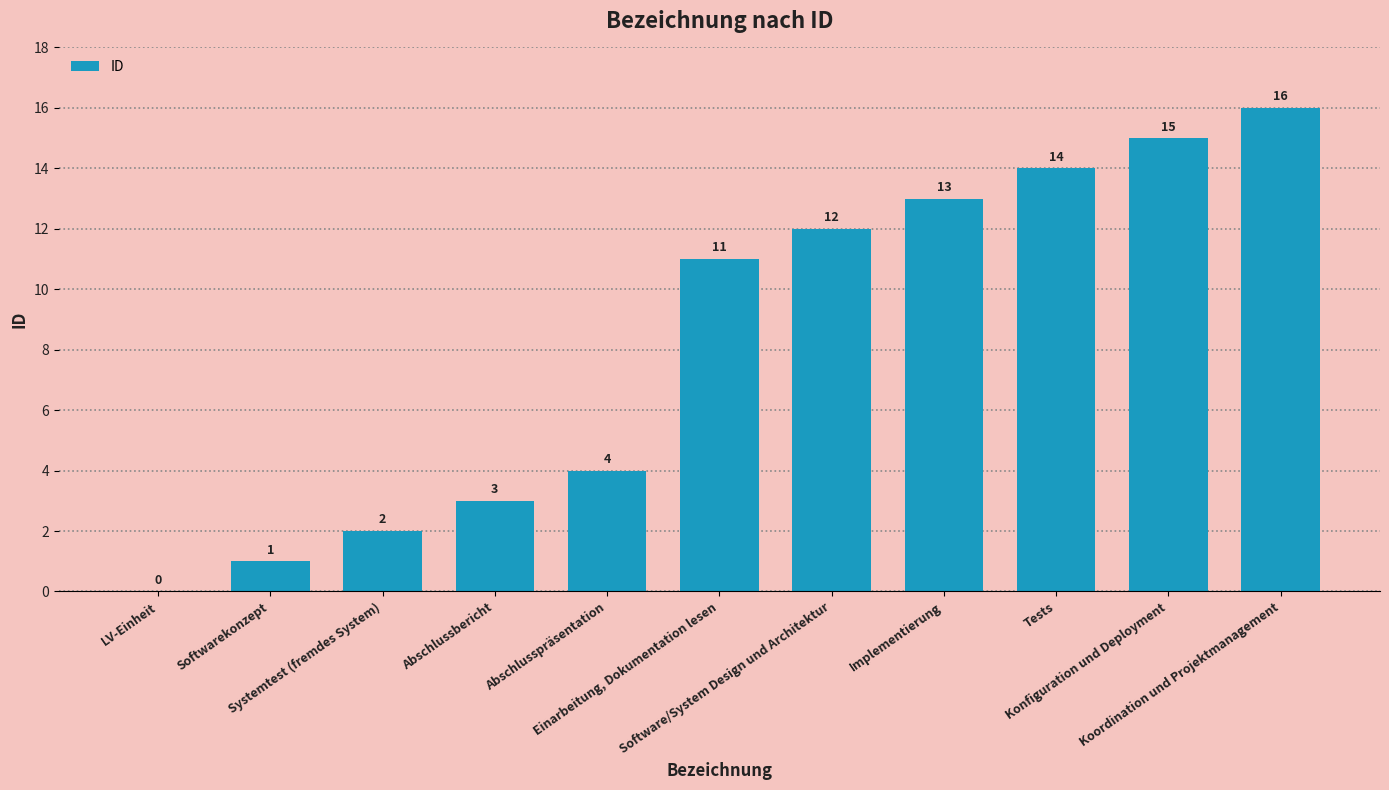

What is the greatest value displayed?

16